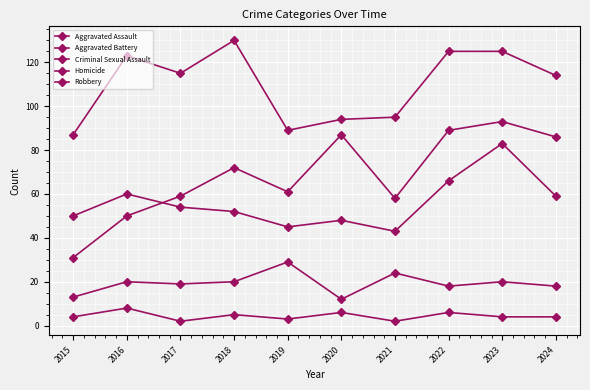

At which label is Aggravated Battery closest to 63?

2016